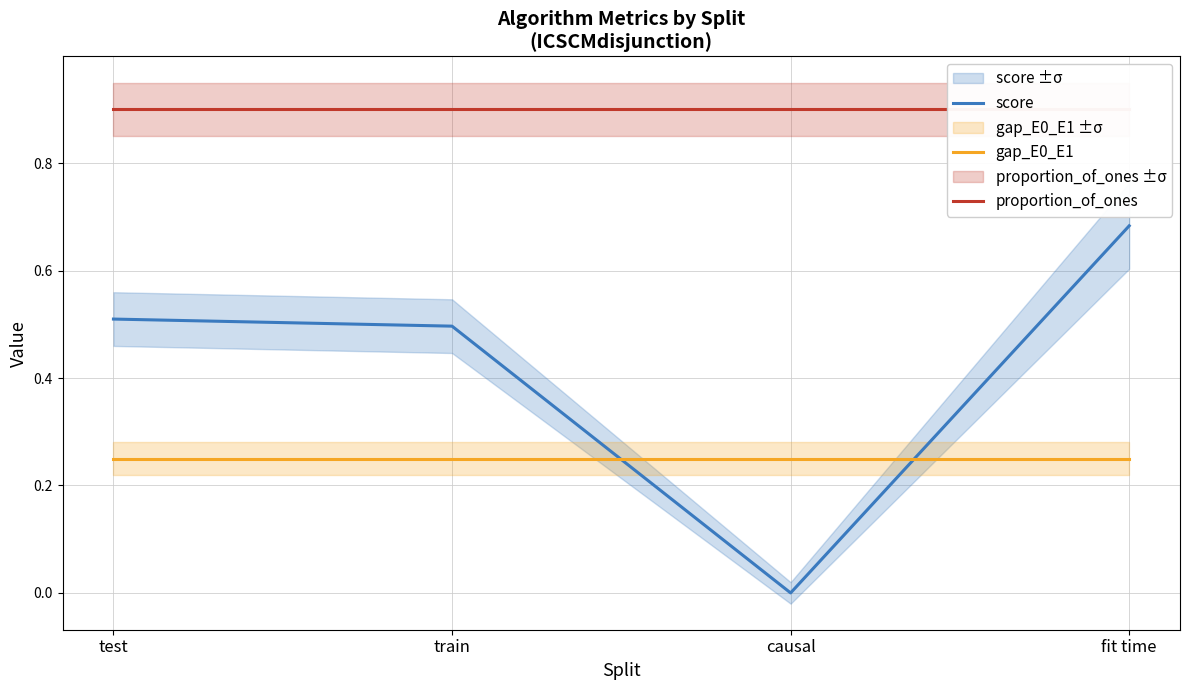

What is the label of the 4th point from the right?

test